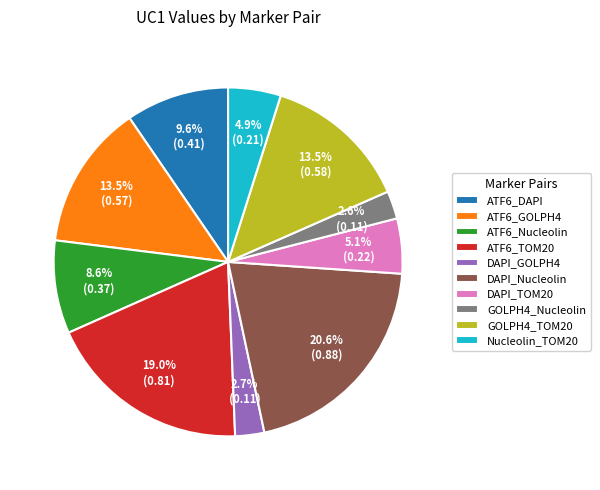

Which has a higher value, DAPI_Nucleolin or Nucleolin_TOM20?

DAPI_Nucleolin